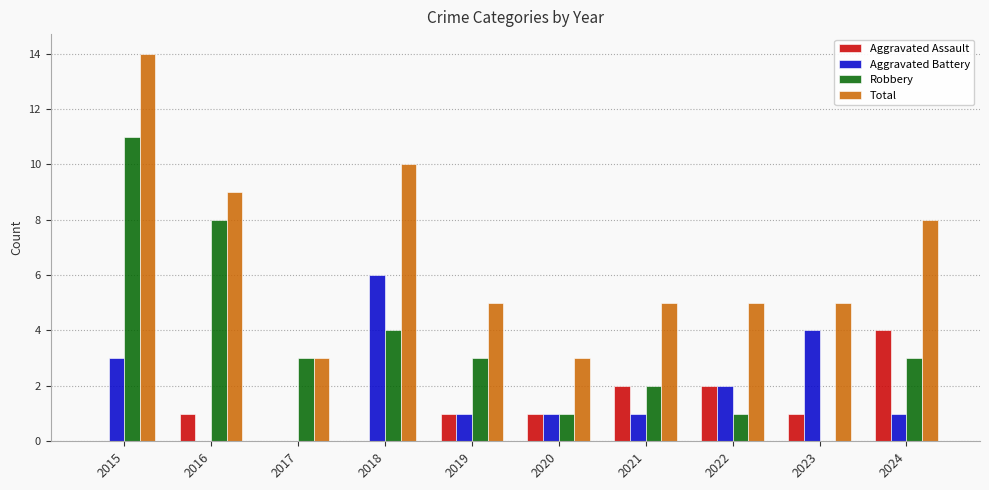

What is the spread (max minus min) of values at 2017?

3